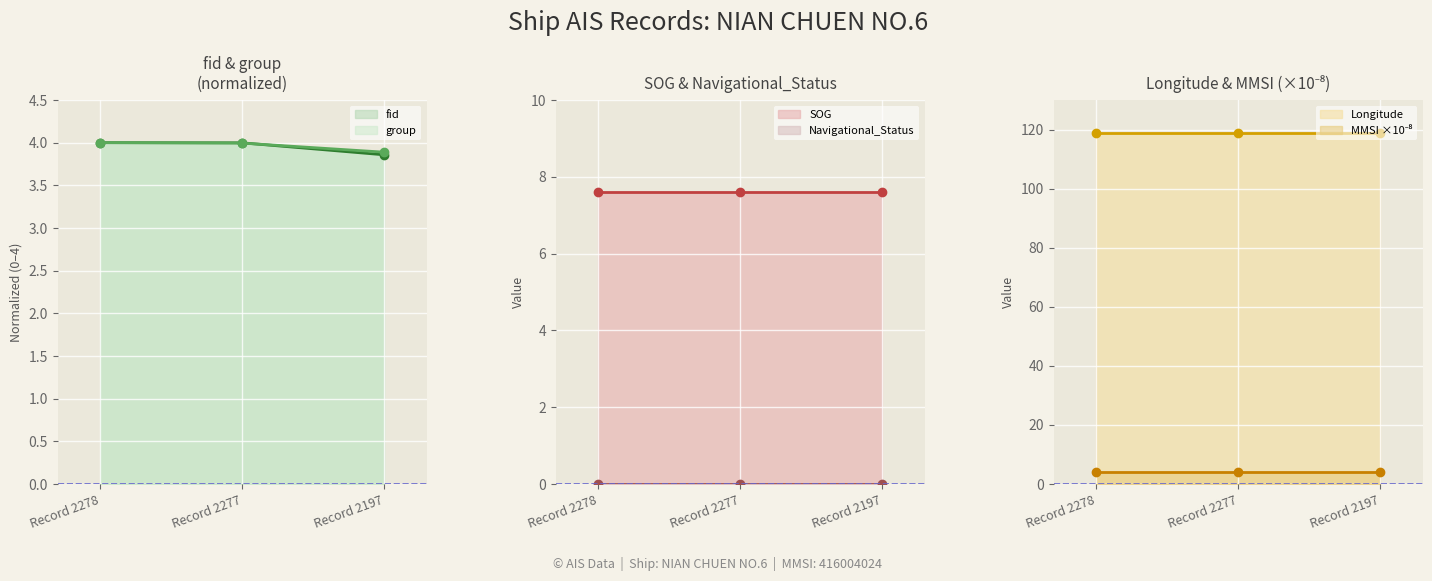

What are all the series names shown in the legend?

fid line, group line, SOG line, Navigational_Status line, Longitude line, MMSI ×10⁻⁸ line